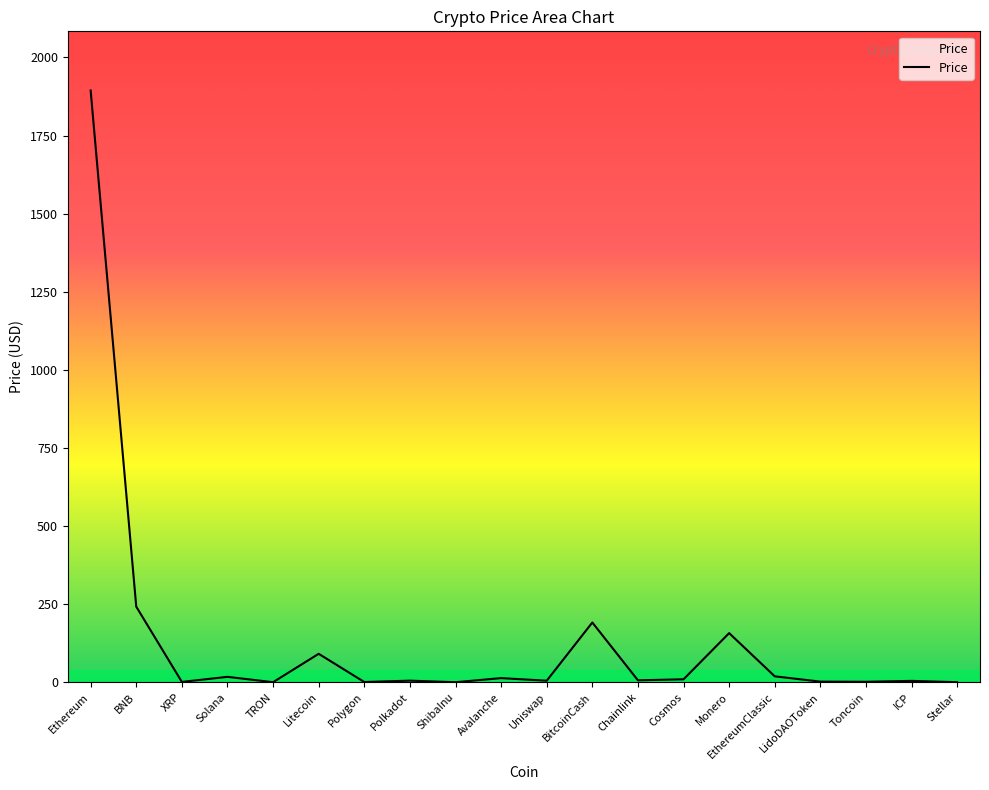

Which has a higher value, Litecoin or LidoDAOToken?

Litecoin